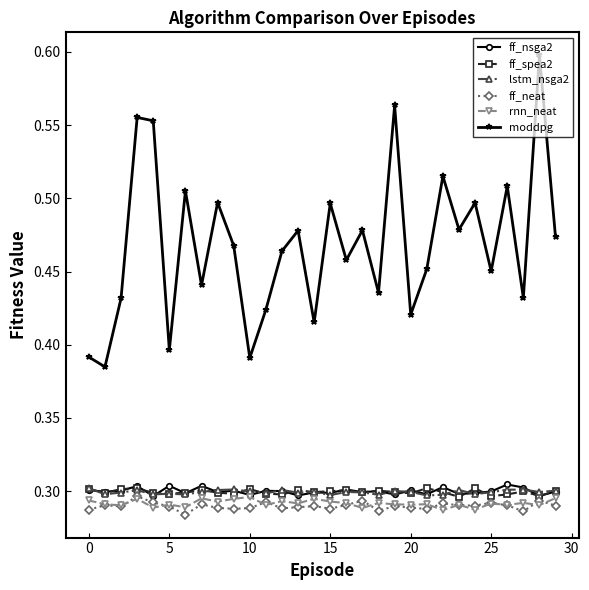

How many ff_nsga2 values are between 0 and 1?

30